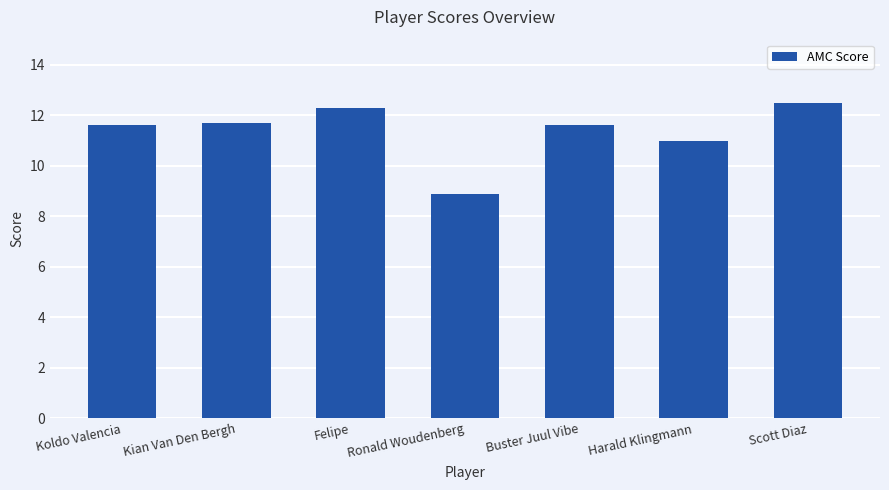

The chart shows a value of 11.0 at Harald Klingmann. True or false?

True